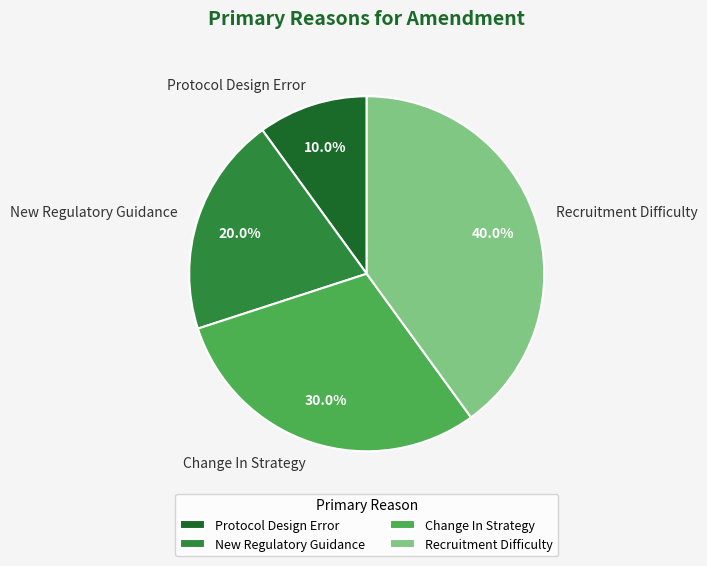

Is there a majority slice in this chart?

No